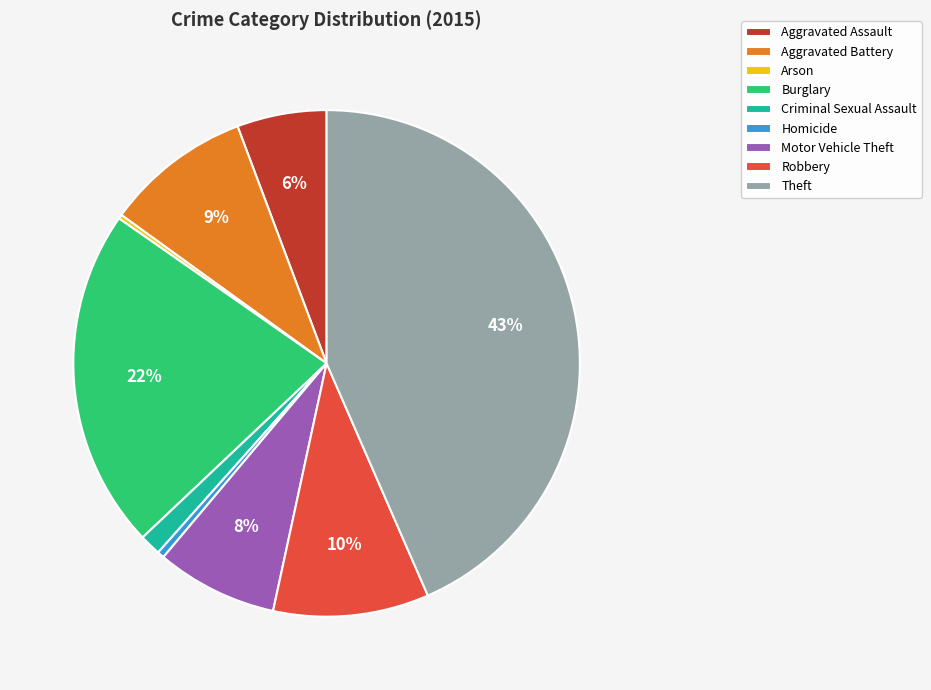

Does Robbery account for over 50% of the chart?

No